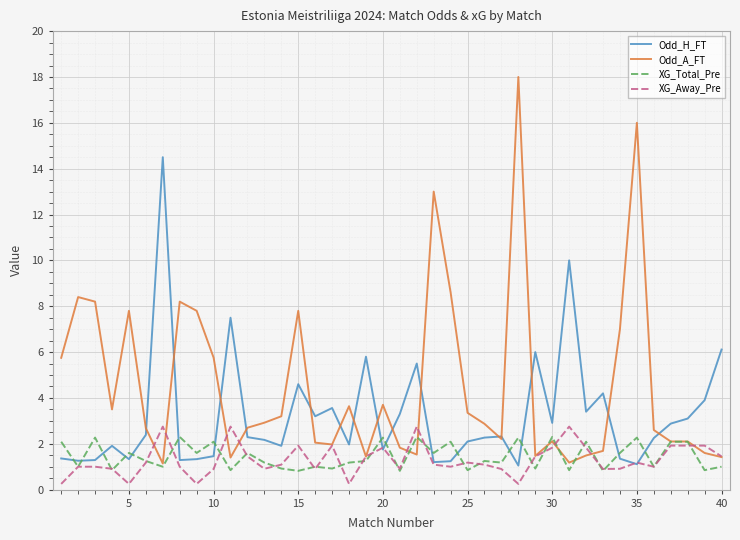

Which series ends up on top after the final intersection of XG_Total_Pre and Odd_H_FT?

Odd_H_FT